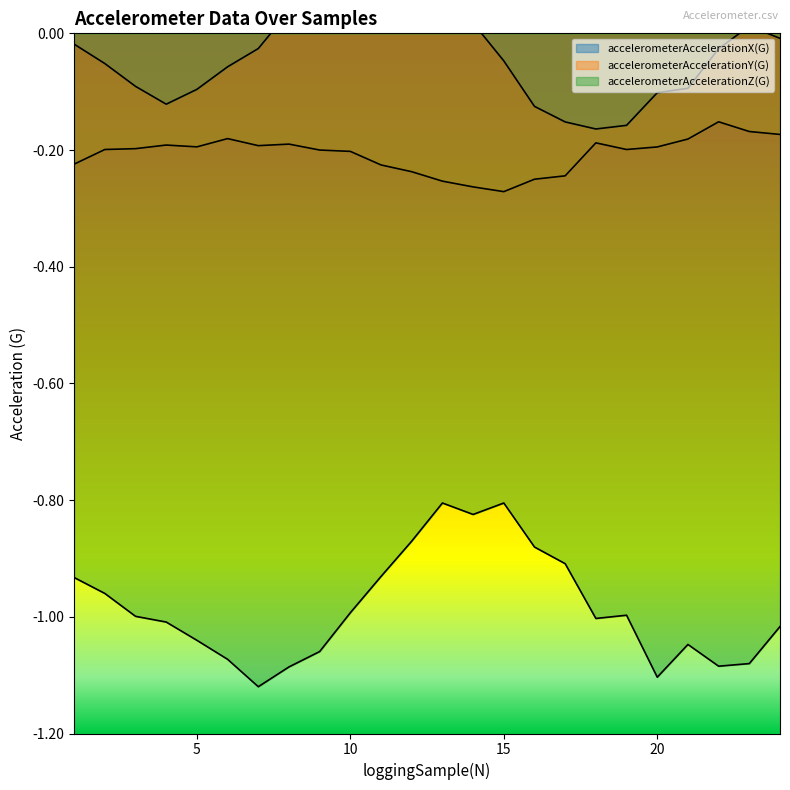

Reading left to right, extract all data points from this chart.

accelerometerAccelerationX(G): -0.0	-0.1	-0.1	-0.1	-0.1	-0.1	-0.0	0.0	0.1	0.1	0.1	0.1	0.1	0.0	-0.0	-0.1	-0.2	-0.2	-0.2	-0.1	-0.1	-0.0	0.0	-0.0
accelerometerAccelerationY(G): -0.2	-0.2	-0.2	-0.2	-0.2	-0.2	-0.2	-0.2	-0.2	-0.2	-0.2	-0.2	-0.3	-0.3	-0.3	-0.3	-0.2	-0.2	-0.2	-0.2	-0.2	-0.2	-0.2	-0.2
accelerometerAccelerationZ(G): -0.9	-1.0	-1.0	-1.0	-1.0	-1.1	-1.1	-1.1	-1.1	-1.0	-0.9	-0.9	-0.8	-0.8	-0.8	-0.9	-0.9	-1.0	-1.0	-1.1	-1.0	-1.1	-1.1	-1.0